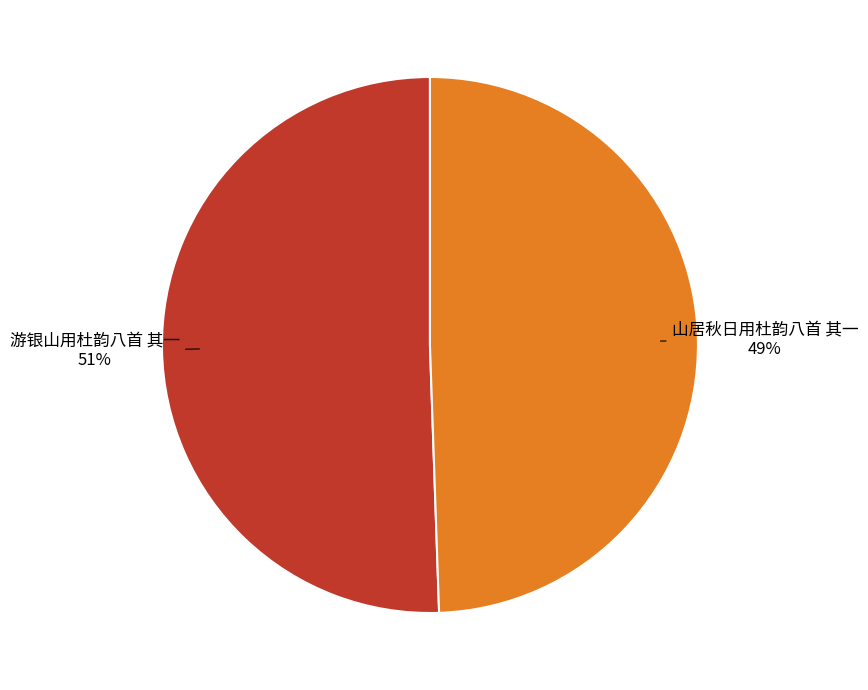

Is there any slice that represents more than half of the pie?

Yes